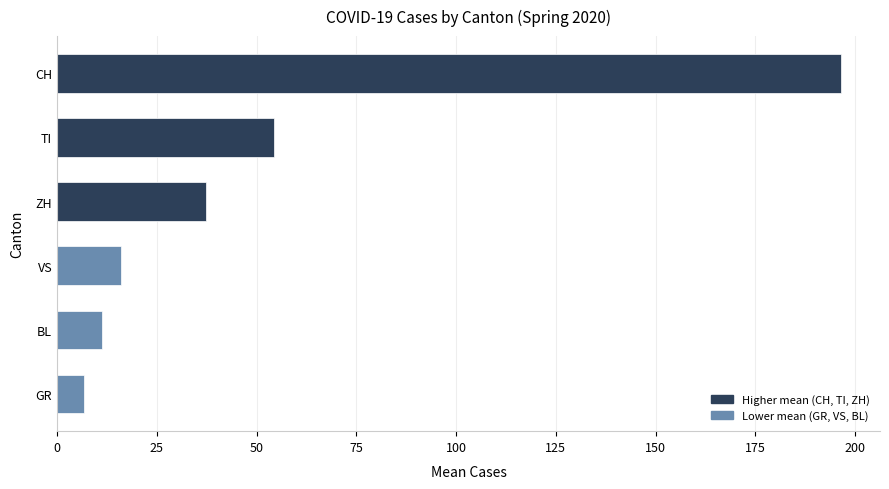

How many bars are there in total?

6